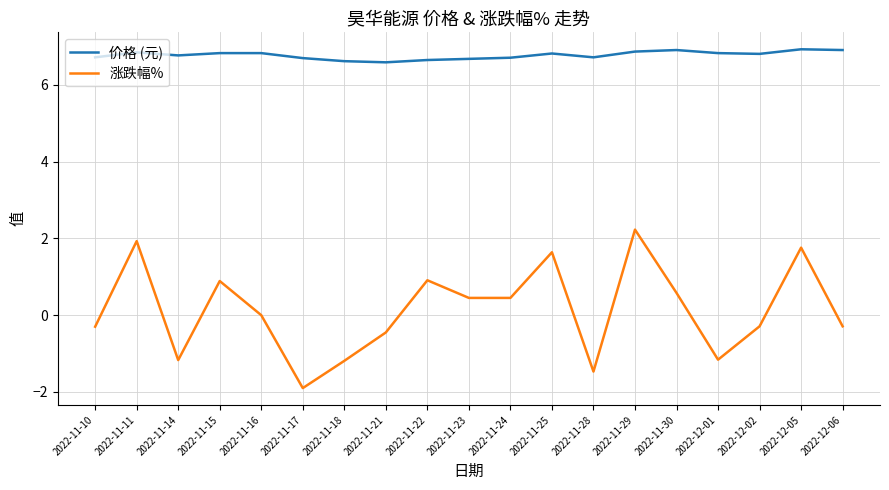

Read the 价格 (元) value at 2022-12-01.

6.8